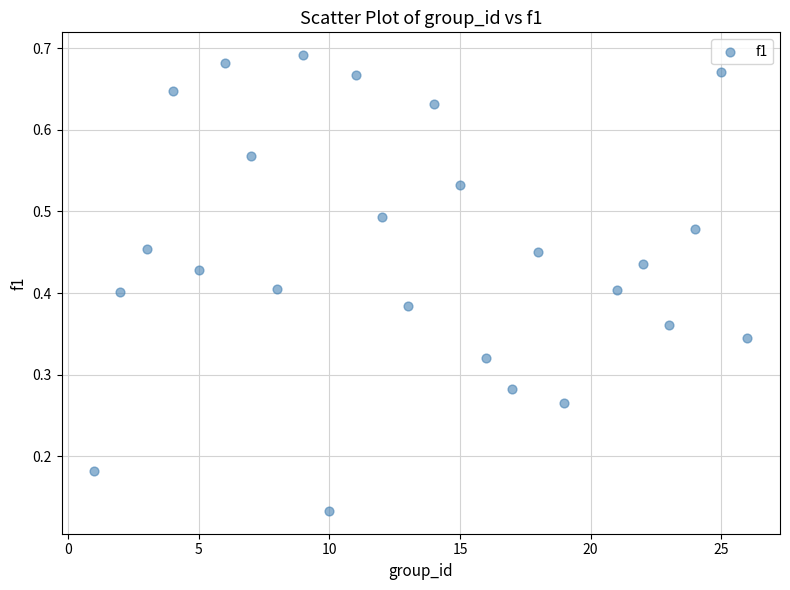

What is the range of X values (max minus min)?

25.0